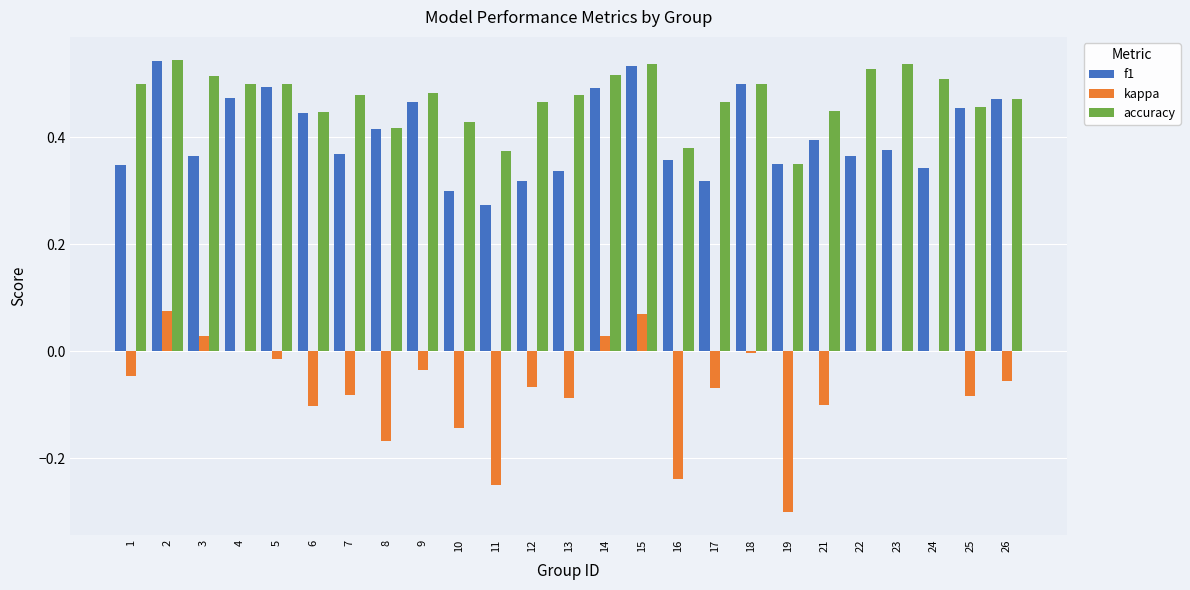

Which category has the highest value across all series?

2